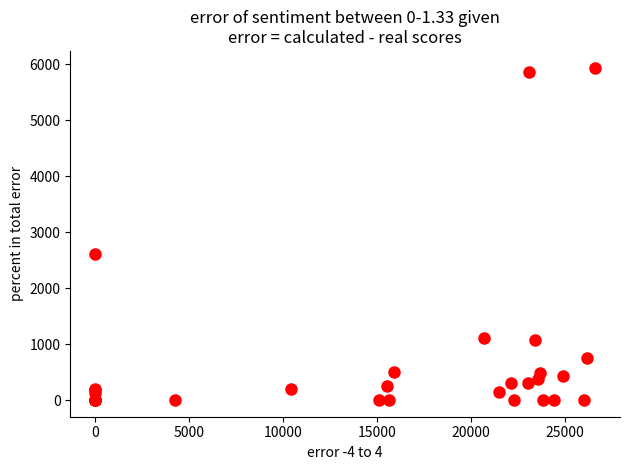

What Y value in the scatter plot is closest to 2970?

2615.2